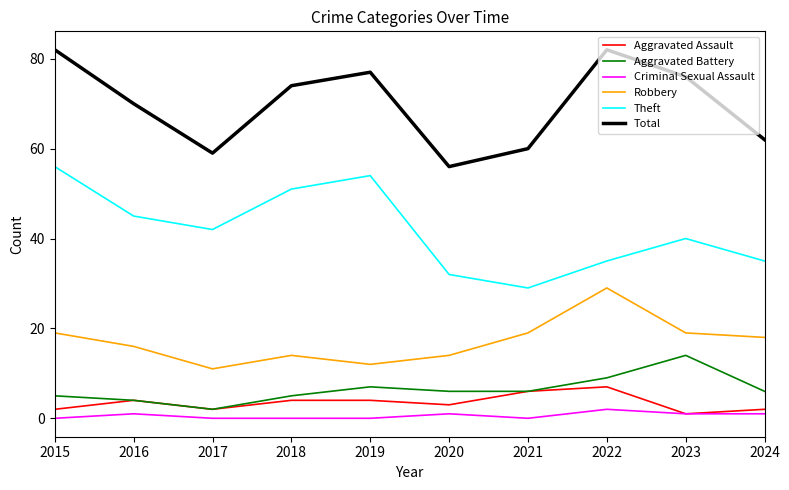

What is the total value across all series at 2016?

140